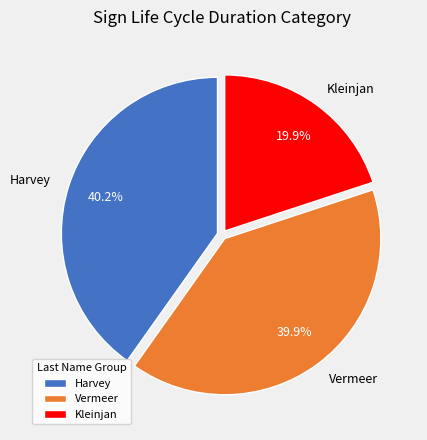

How many segments does this pie chart have?

3